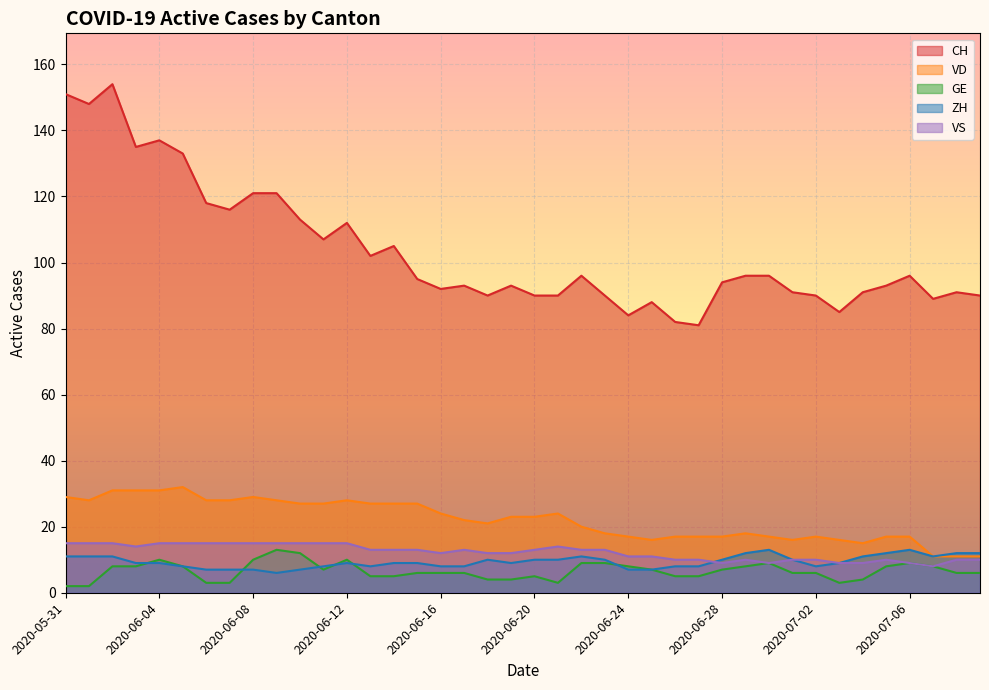

What is the sum of the ZH values at 2020-06-28 and 2020-07-05?

22